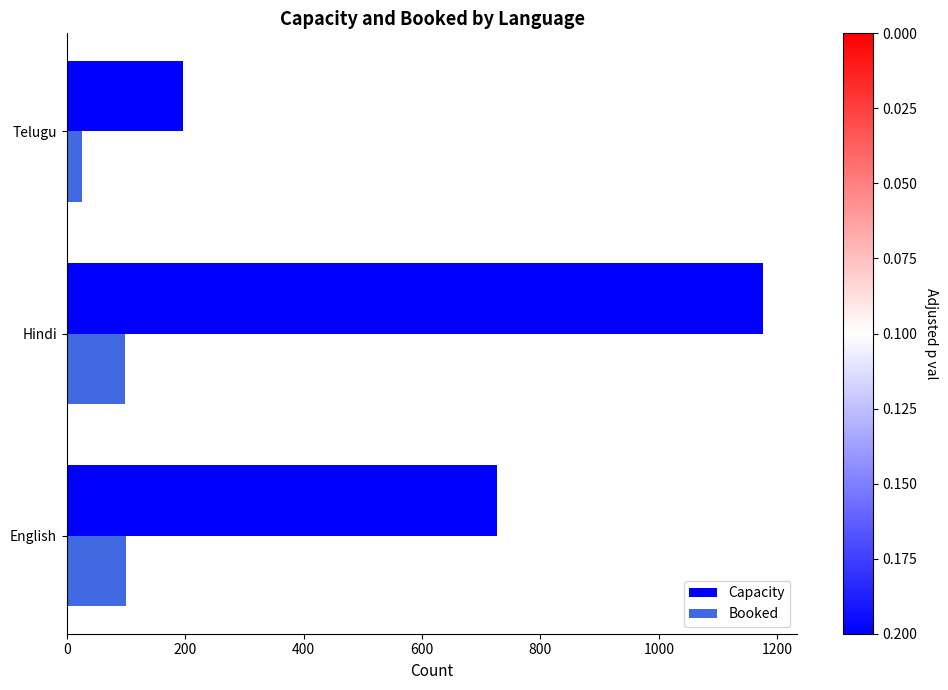

True or false: Booked has a value of 100 at English.

True